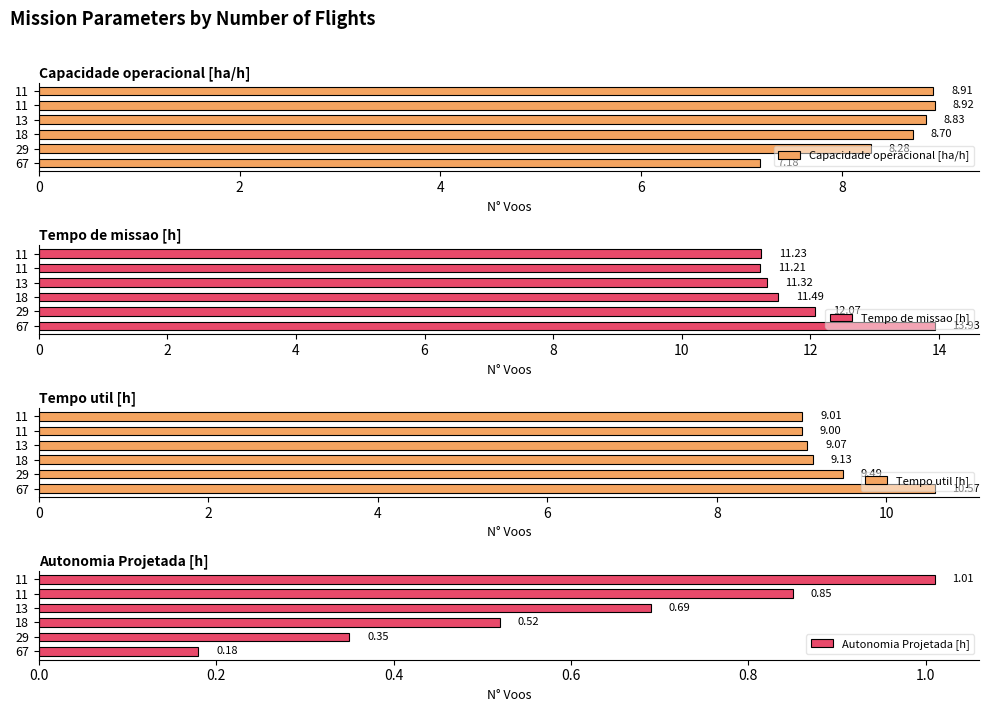

Reading right to left, extract all data points from this chart.

Capacidade operacional [ha/h]: 8.9	8.9	8.8	8.7	8.3	7.2
Tempo de missao [h]: 11.2	11.2	11.3	11.5	12.1	13.9
Tempo util [h]: 9.0	9.0	9.1	9.1	9.5	10.6
Autonomia Projetada [h]: 1.0	0.8	0.7	0.5	0.3	0.2